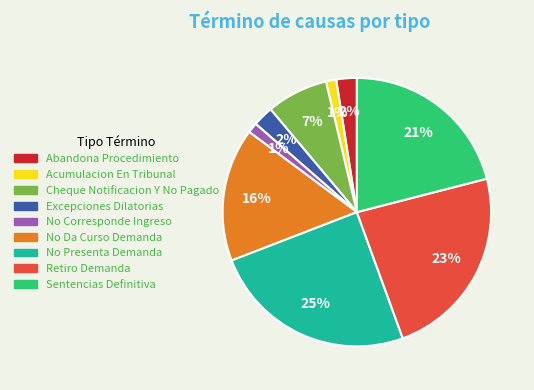

How many segments does this pie chart have?

9